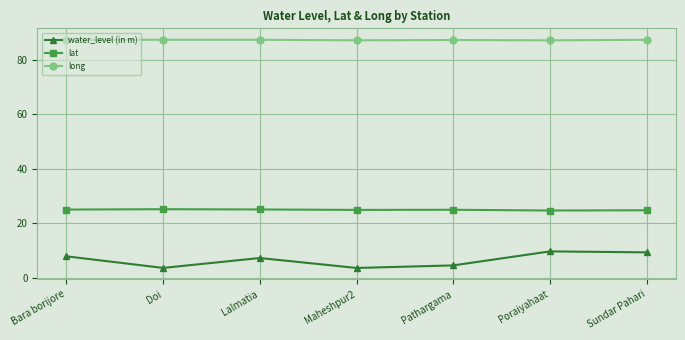

At Poraiyahaat, list the series in order from smallest to largest.

water_level (in m), lat, long